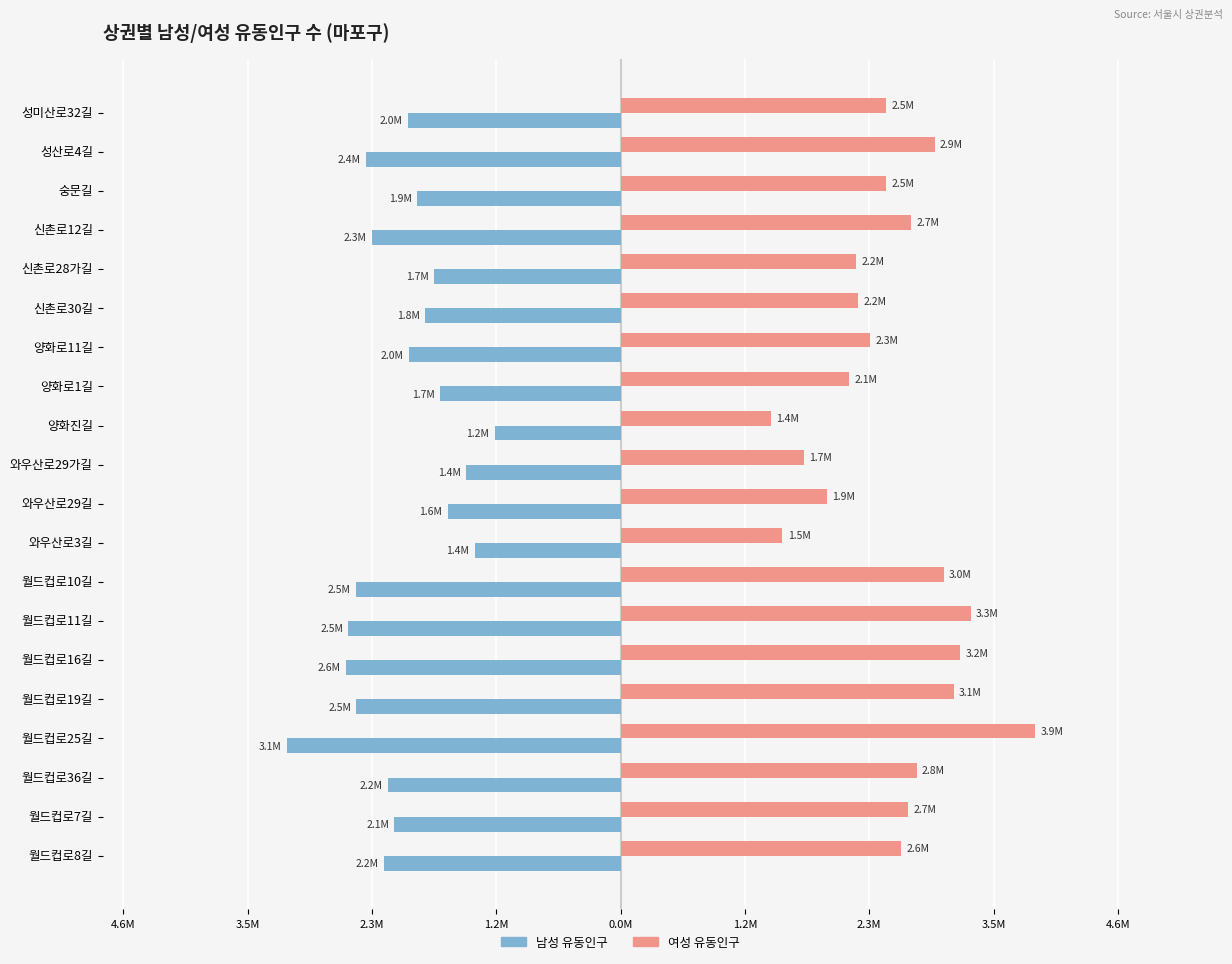

Reading left to right, list all the values displayed in this chart.

남성_유동인구_수: -2209593	-2111385	-2172301	-3117688	-2465978	-2563360	-2541100	-2473883	-1363083	-1615049	-1443606	-1176819	-1684101	-1977950	-1825396	-1742694	-2323870	-1902023	-2374184	-1988672
여성_유동인구_수: 2620990	2685100	2762775	3867952	3107845	3171189	3267801	3015297	1509771	1925820	1708435	1405453	2134465	2327029	2217910	2196870	2713782	2474687	2930445	2474687